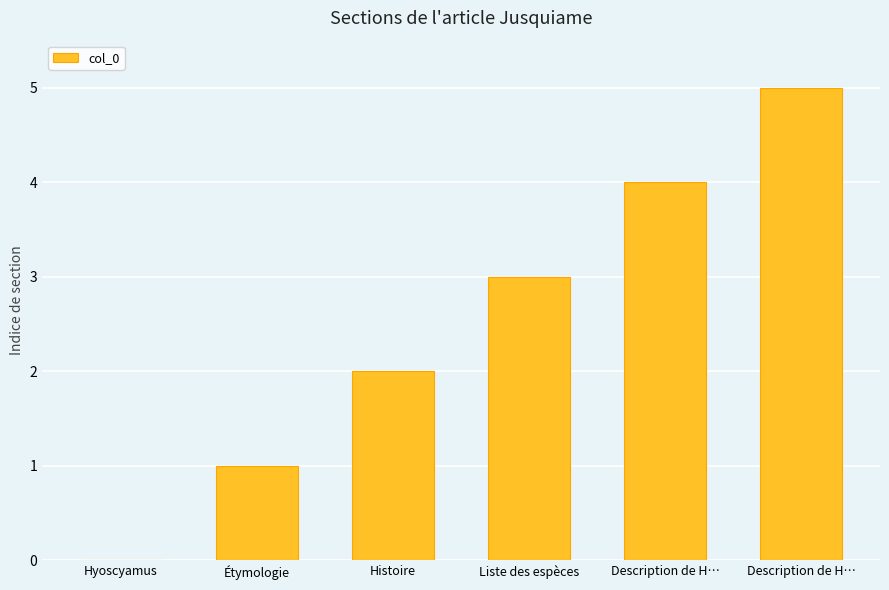

How many data points does each series have?

6